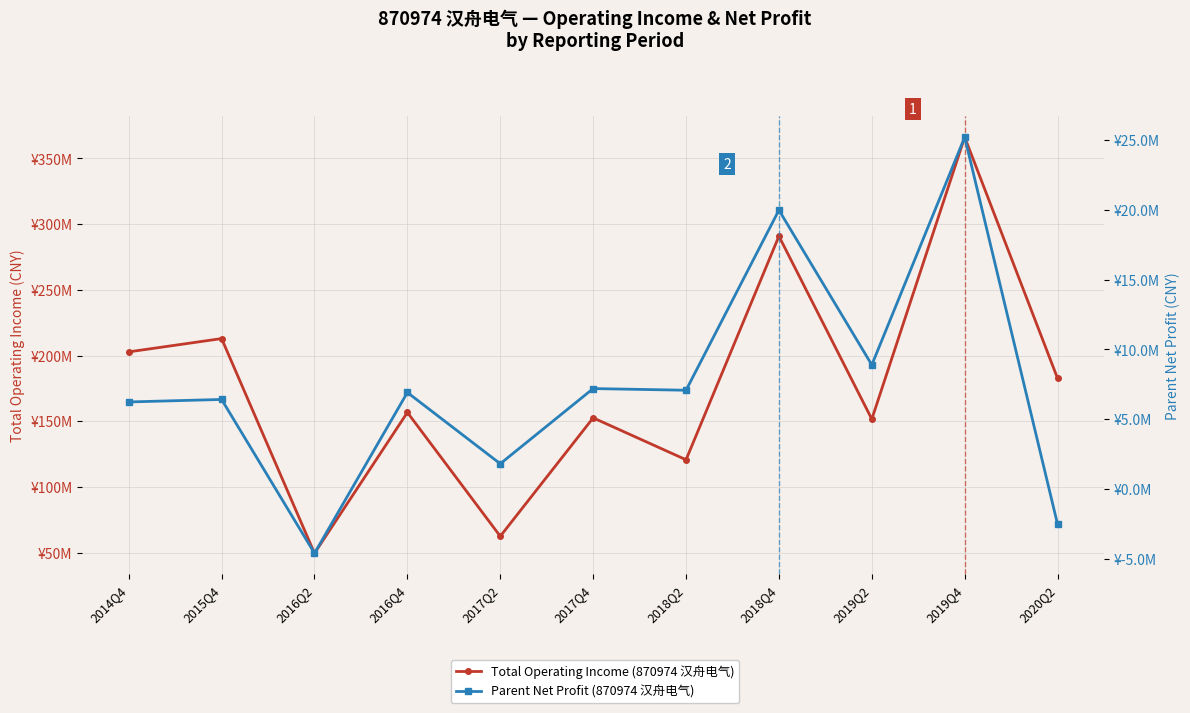

At how many categories does at least one series exceed 317491707?

1